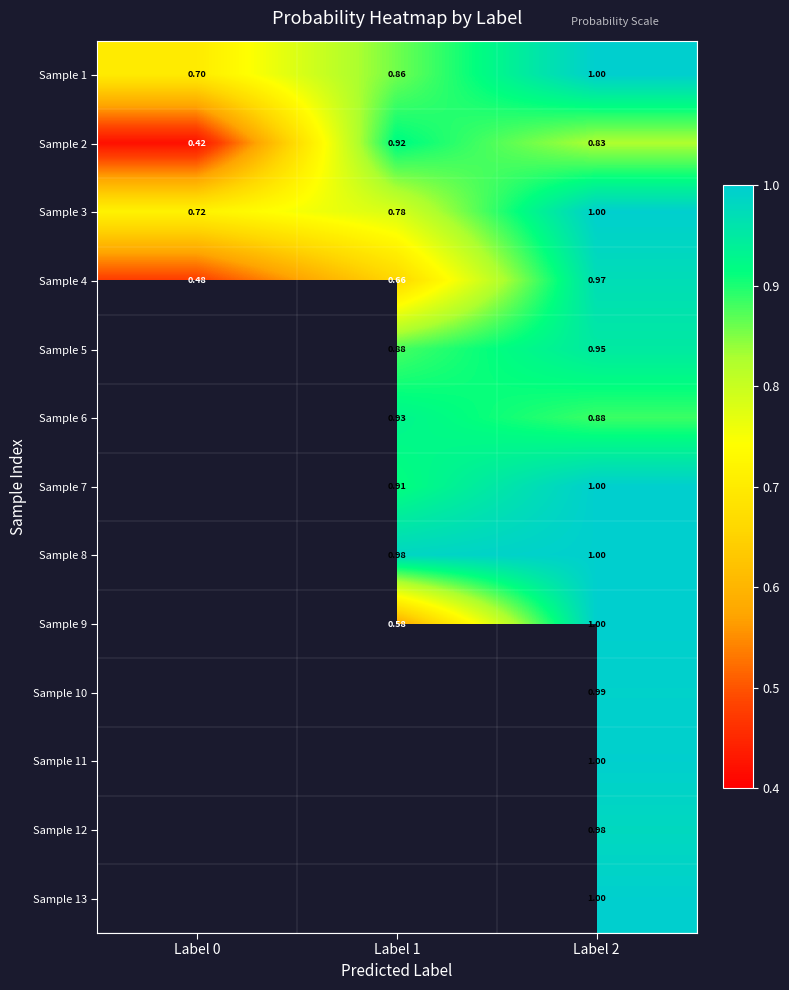

At which category is the sum across all series the highest?

Label 2